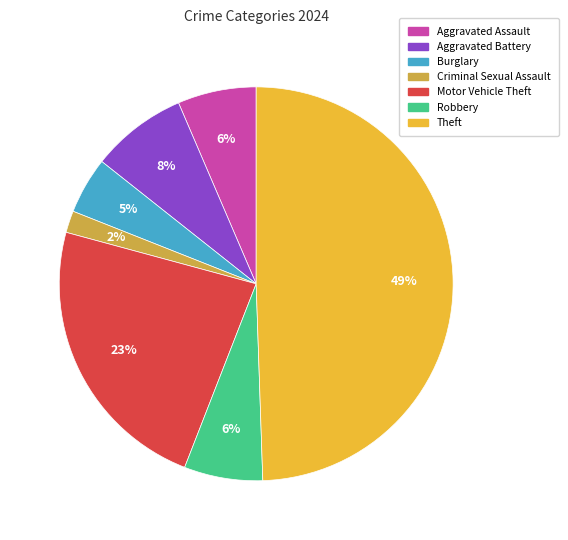

Does Burglary account for over 50% of the chart?

No